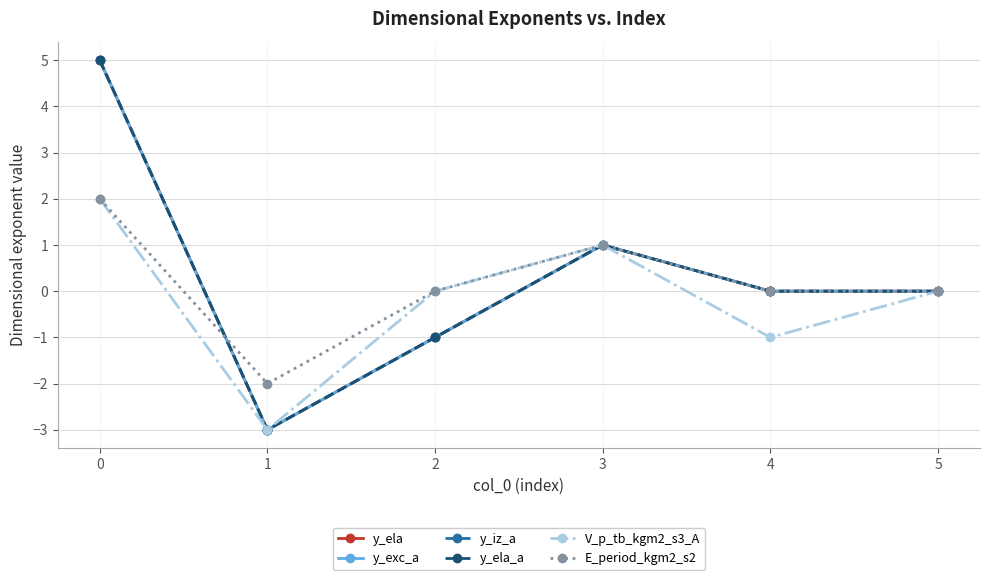

Is this an area chart (filled region under the line)?

No